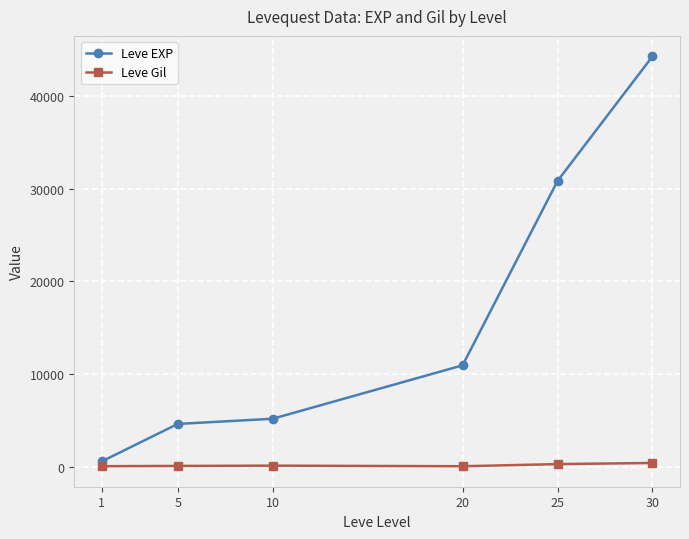

True or false: Leve EXP has more than 2 interior local peaks.

False